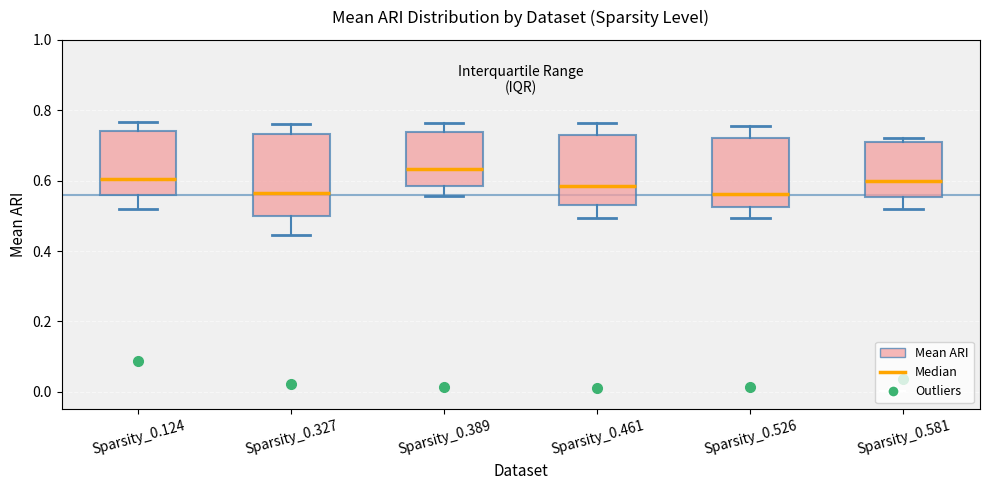

Reading left to right, read every box against the y-axis: the position of its median line, the range the box covers, and the ends of its whiskers. The values are not printed on the chart, so give them approximately, as read against the axis.

Sparsity_0.124: median 0.60, box 0.56 to 0.74, whiskers 0.52 to 0.76
Sparsity_0.327: median 0.56, box 0.50 to 0.74, whiskers 0.44 to 0.76
Sparsity_0.389: median 0.64, box 0.58 to 0.74, whiskers 0.56 to 0.76
Sparsity_0.461: median 0.58, box 0.54 to 0.74, whiskers 0.50 to 0.76
Sparsity_0.526: median 0.56, box 0.52 to 0.72, whiskers 0.50 to 0.76
Sparsity_0.581: median 0.60, box 0.56 to 0.72, whiskers 0.52 to 0.72 (just above the box's upper edge)